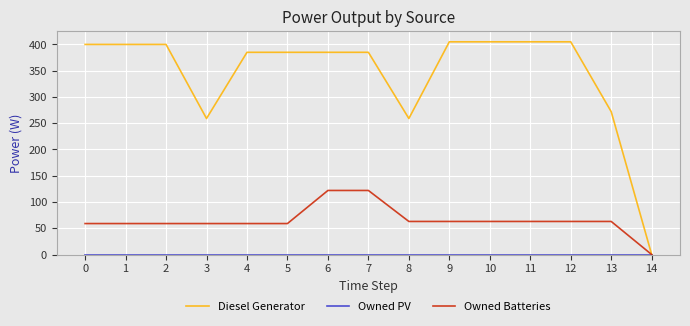

Which series has the largest total across all categories?

Diesel Generator